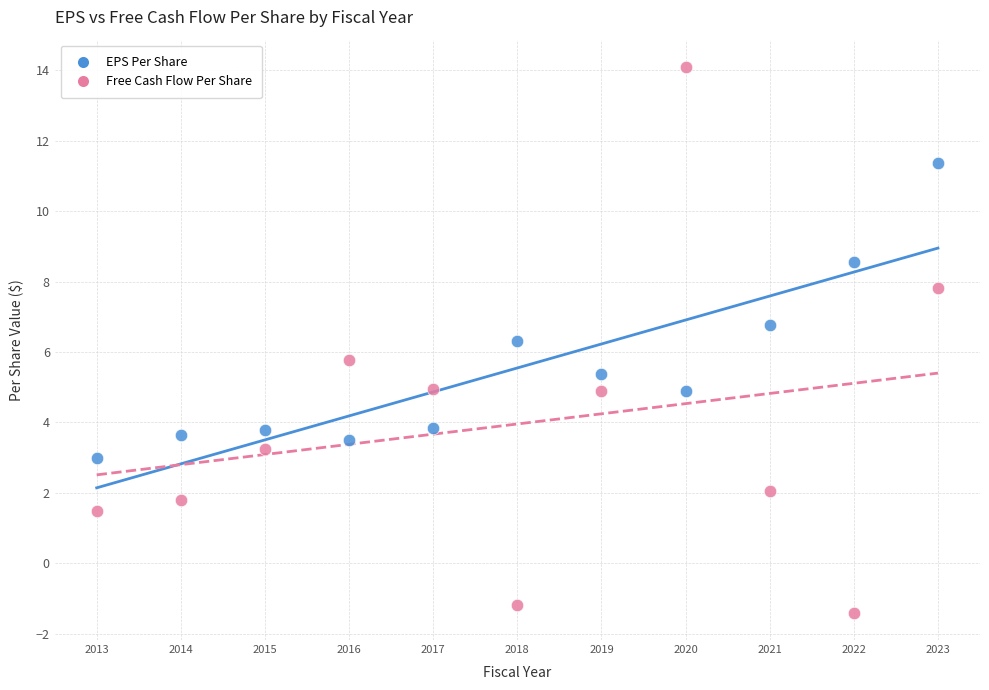

Which series has the largest Y range (max minus min)?

Free Cash Flow Per Share